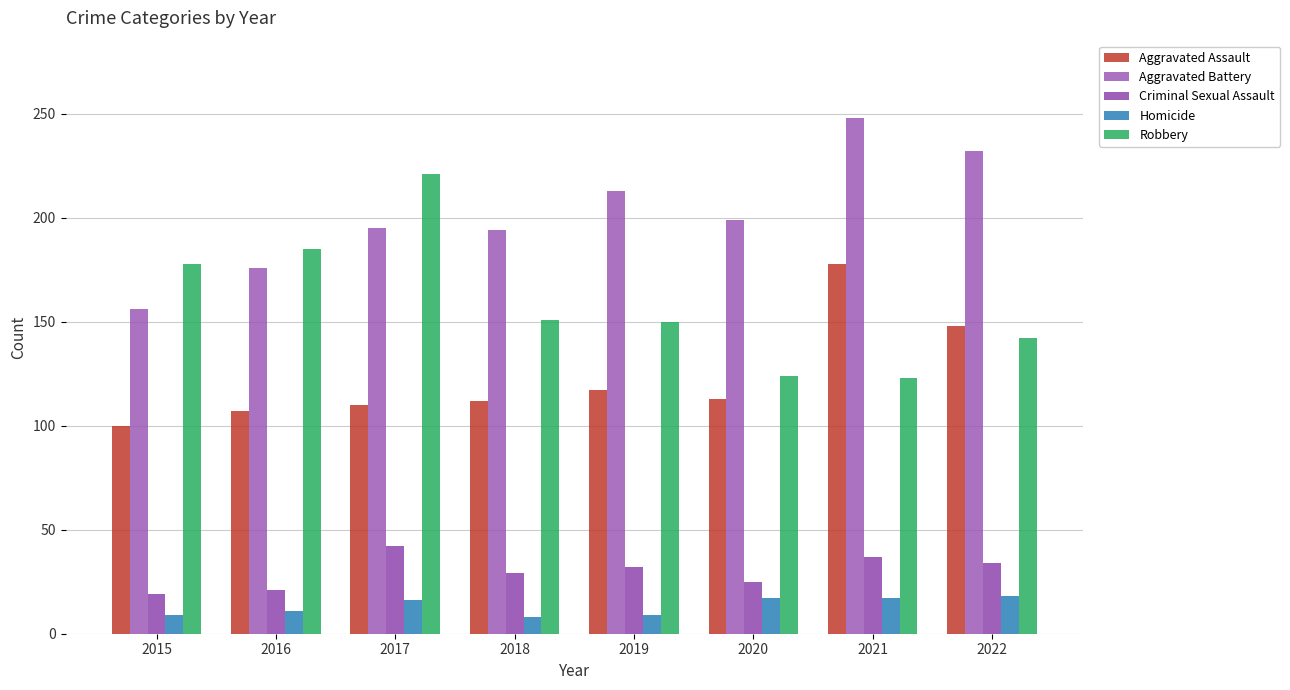

How many bars are there in total?

40